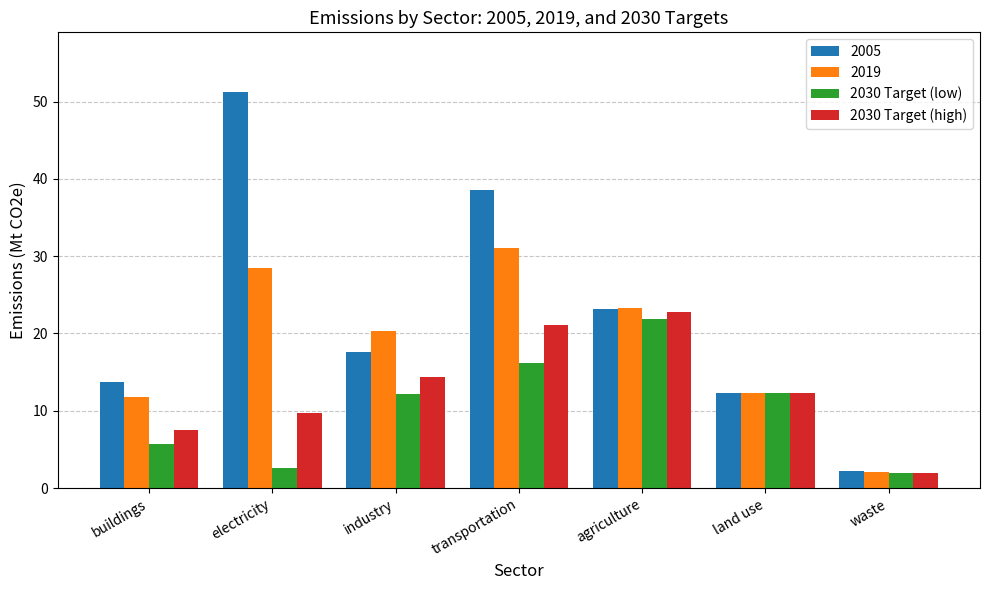

At which category is the sum across all series the highest?

transportation